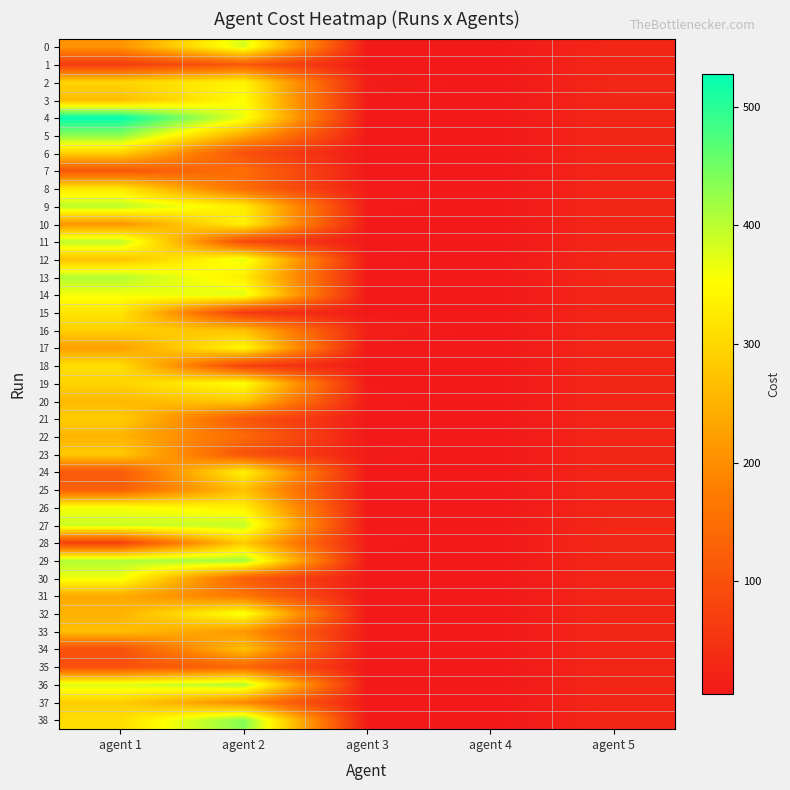

List the series in order of their peak value, highest first.

4, 38, 5, 29, 36, 13, 9, 11, 27, 0, 14, 12, 32, 30, 26, 19, 3, 17, 2, 10, 24, 8, 15, 18, 6, 16, 37, 21, 28, 23, 20, 25, 34, 33, 22, 31, 7, 35, 1